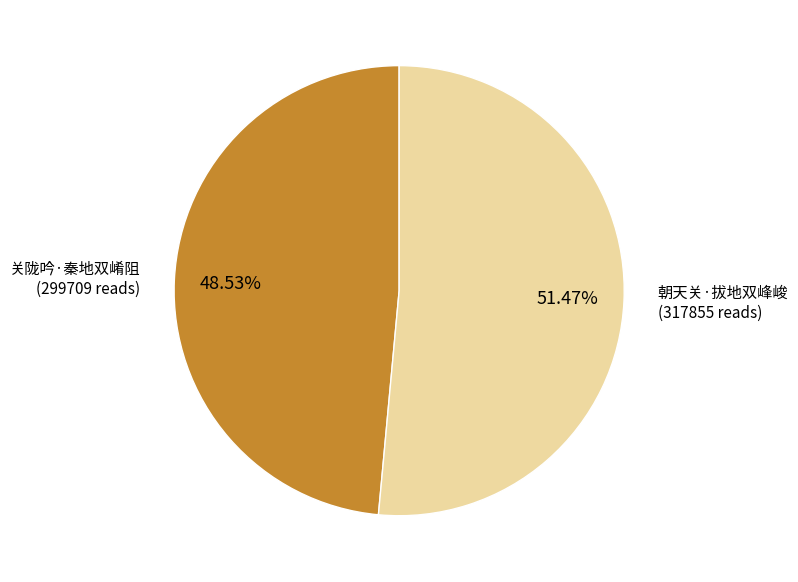

Is there any slice that represents more than half of the pie?

Yes